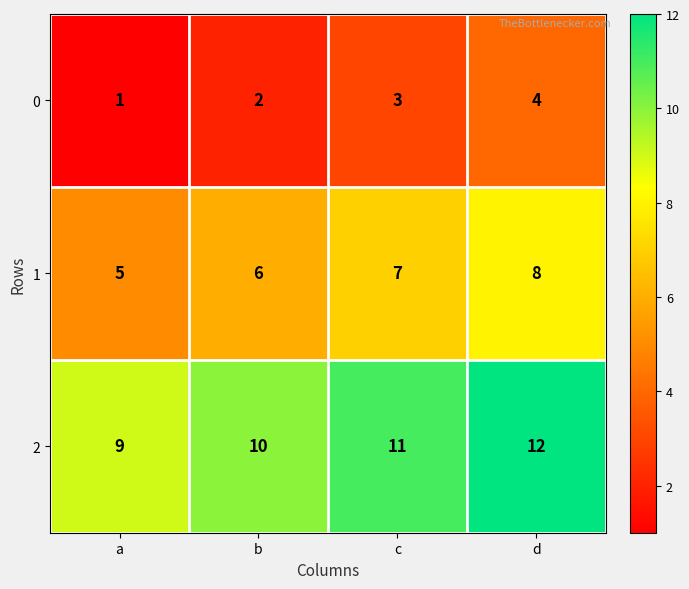

Rank the series at b from highest to lowest value.

2, 1, 0